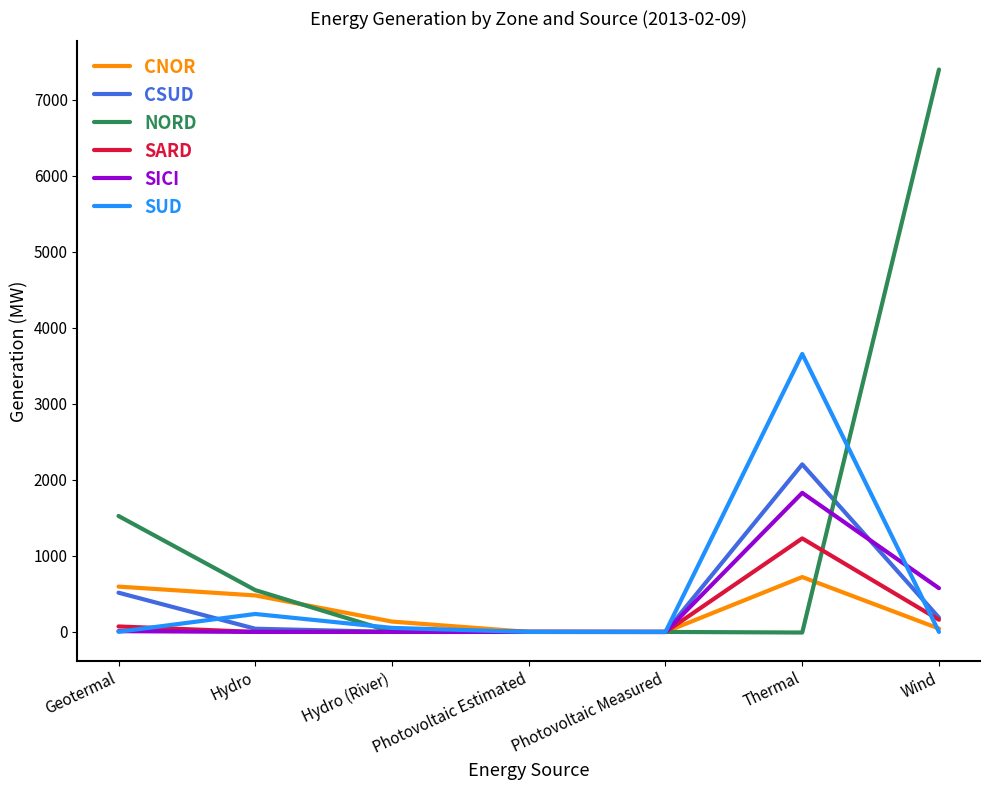

What is the difference between the highest and lowest values at Hydro?

550